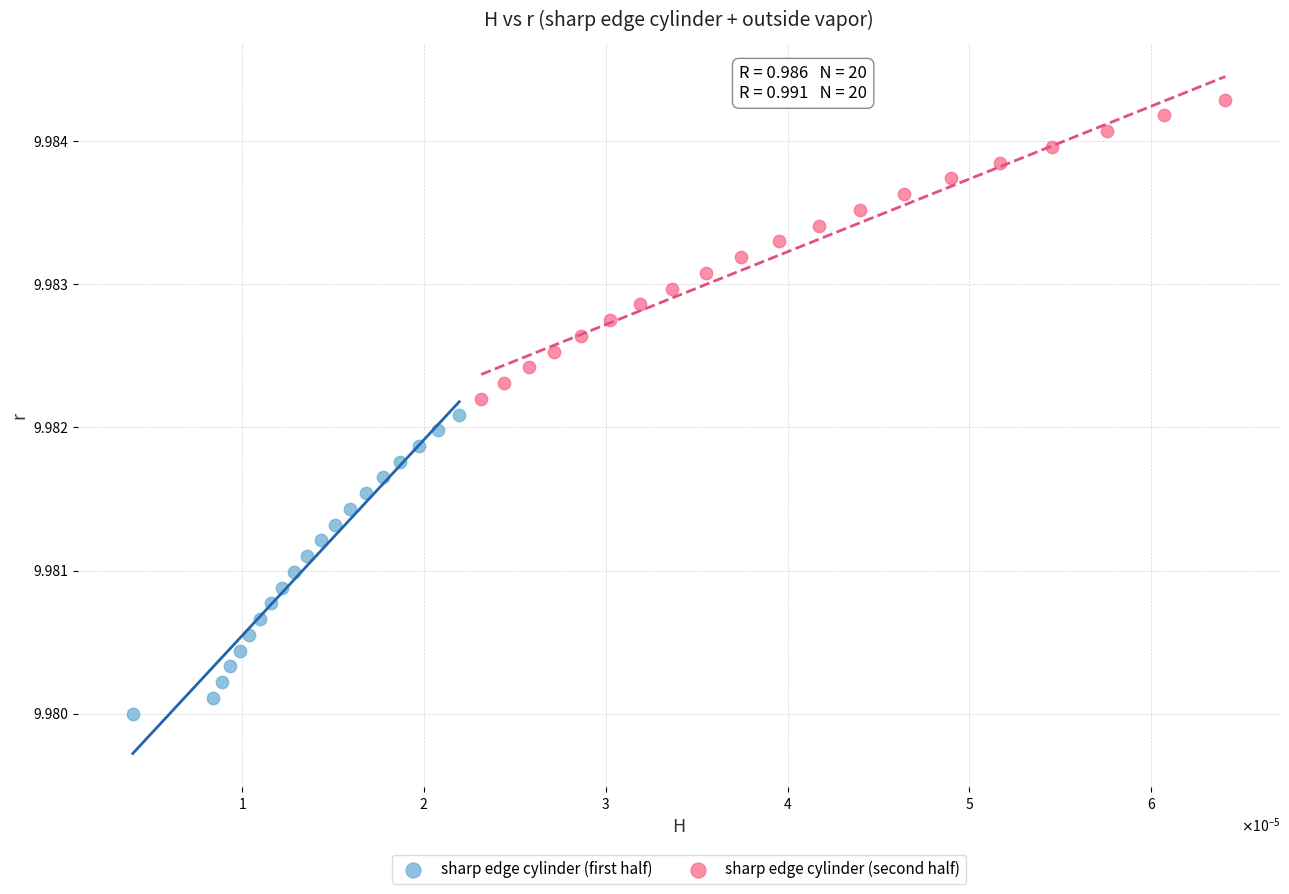

Which series reaches the minimum Y coordinate?

sharp edge cylinder (first half)